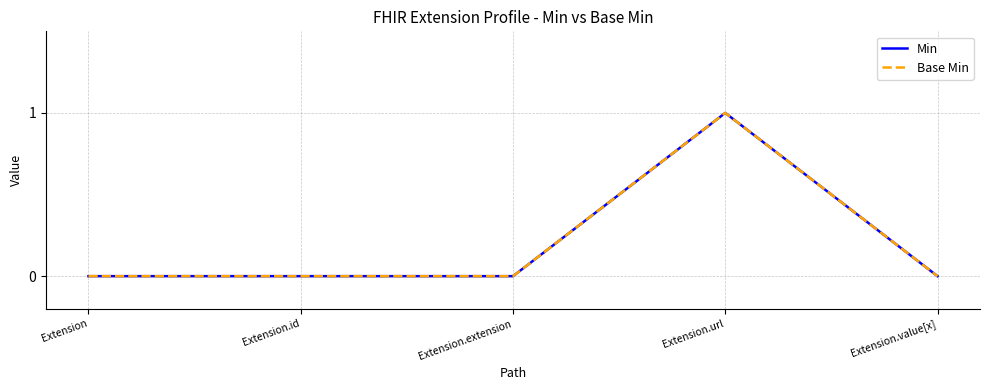

True or false: Base Min has more than 1 points higher than both neighbors.

False